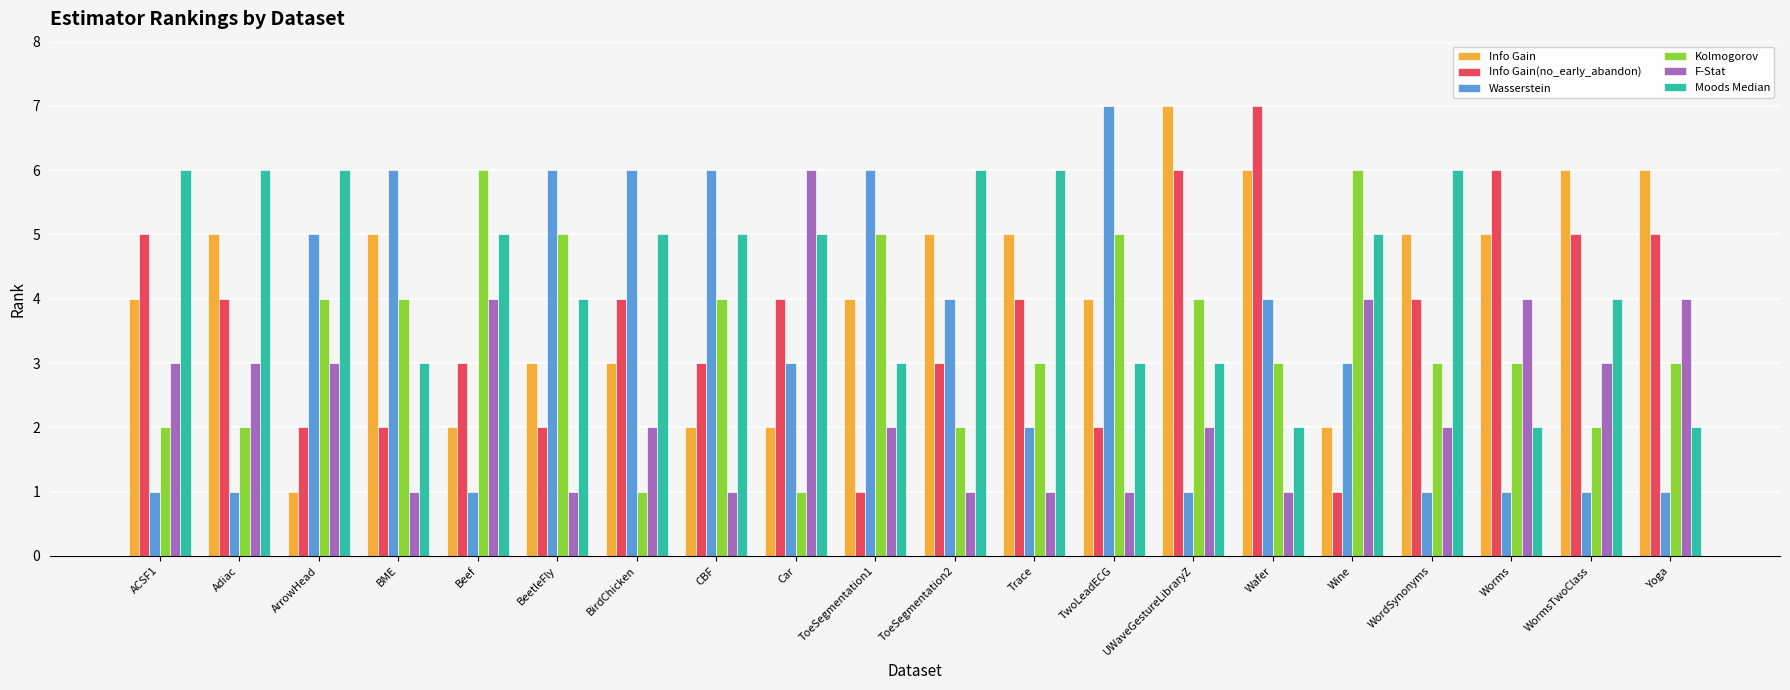

What is the sum of the Wasserstein values at Wine and Wafer?

7